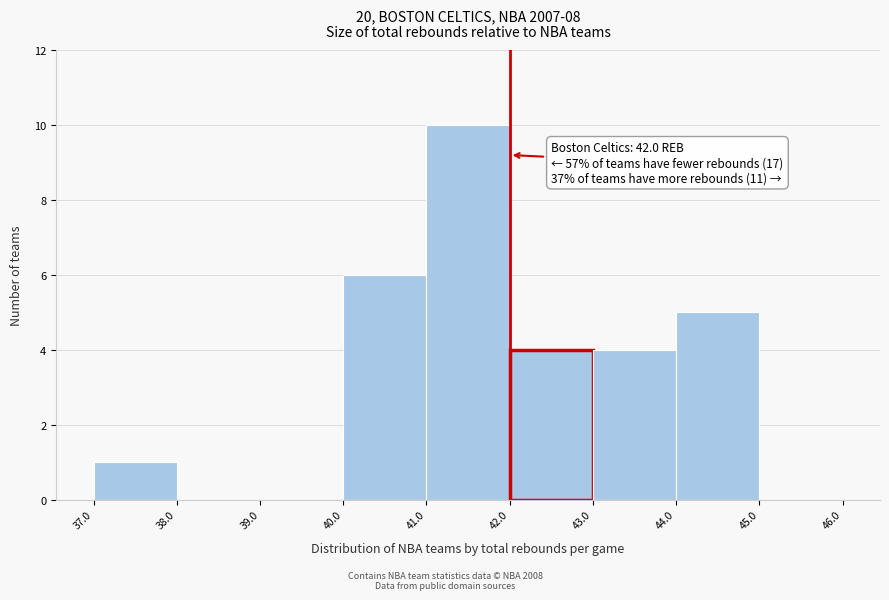

Which range on the x-axis has the tallest bar?

41.0 to 42.0